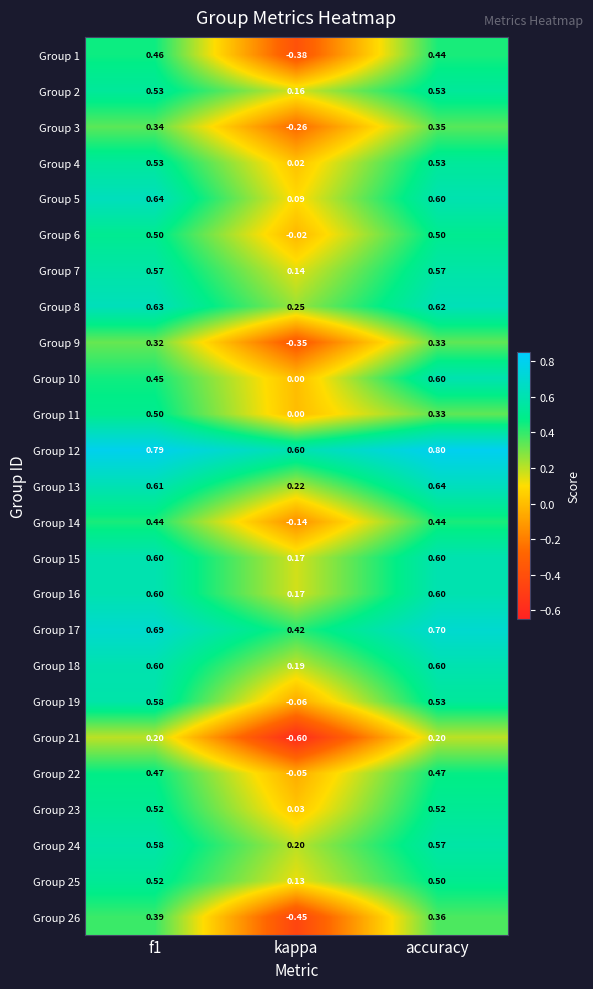

Where is Group 18 nearest to the value 0?

kappa